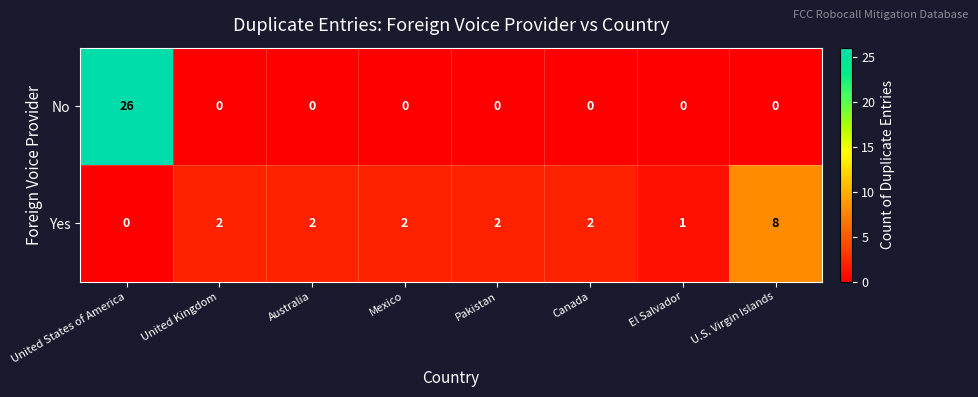

How many positive values does the Yes series have?

7